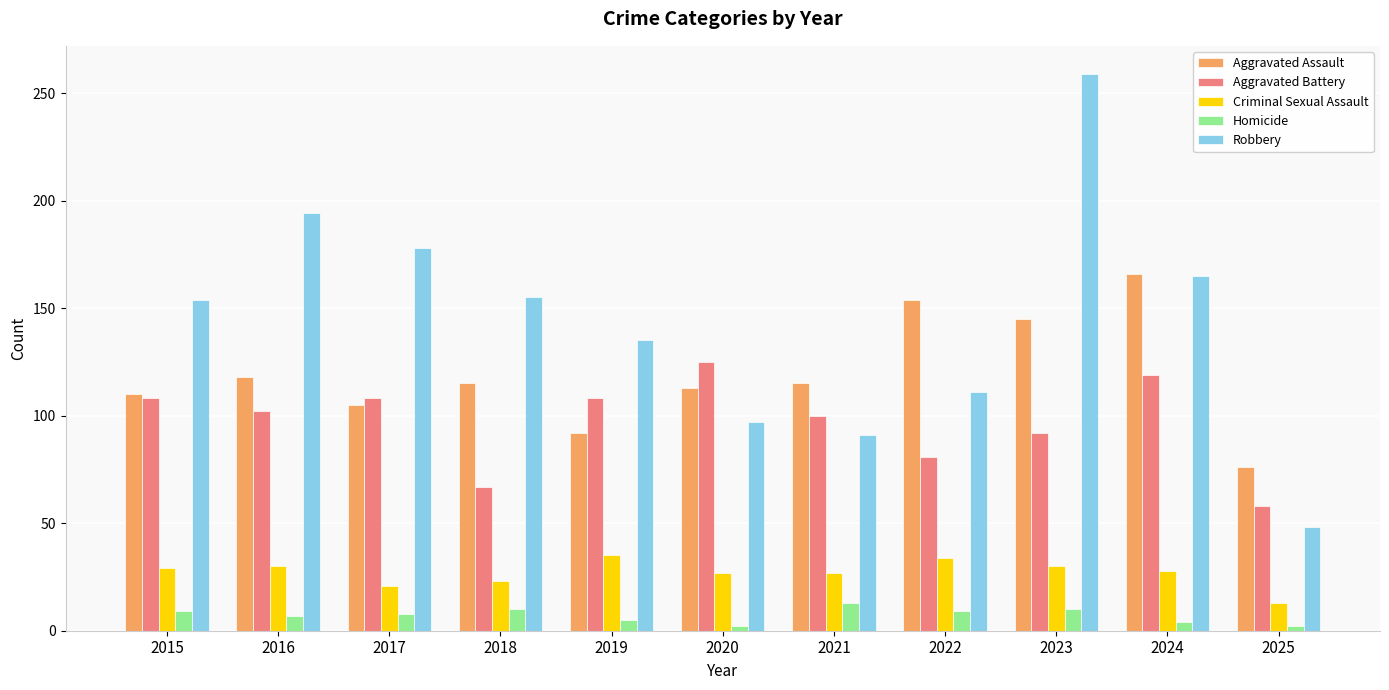

What is the value of the Aggravated Battery bar at the 1st from the left?

108